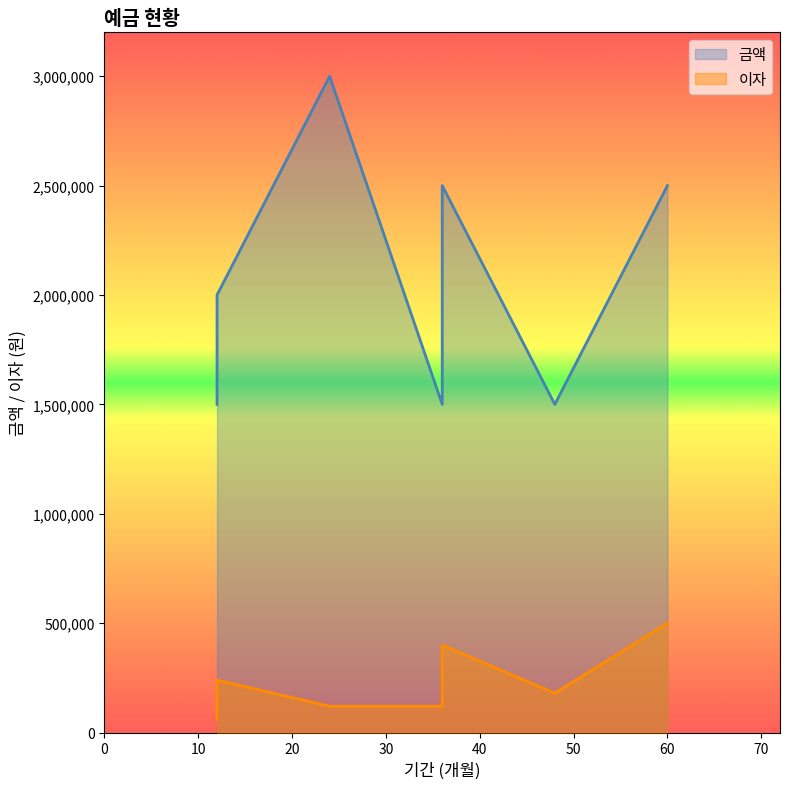

What is the average value of the 이자 series?

262222